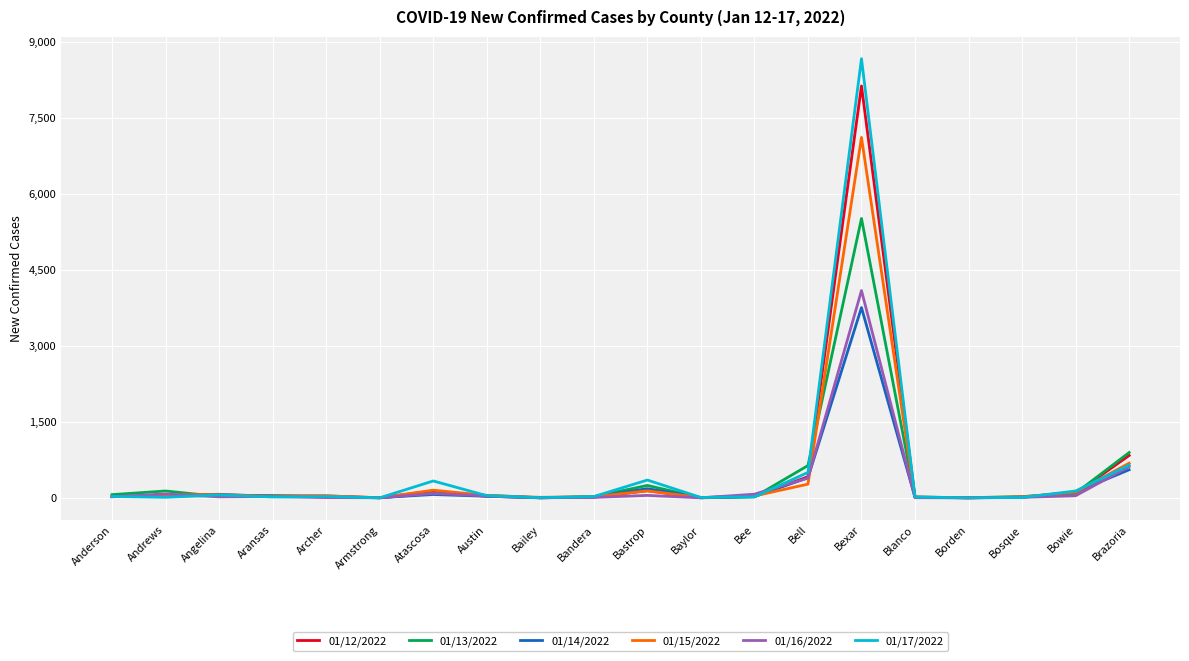

What is the maximum value shown in the chart?

8669